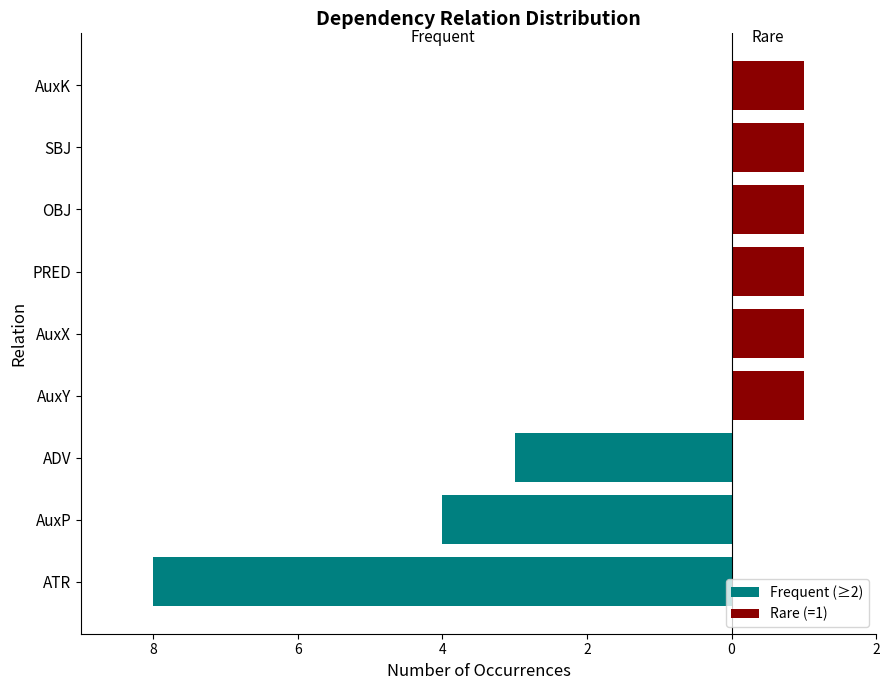

True or false: Frequent (≥2) has a value of -2 at AuxP.

False